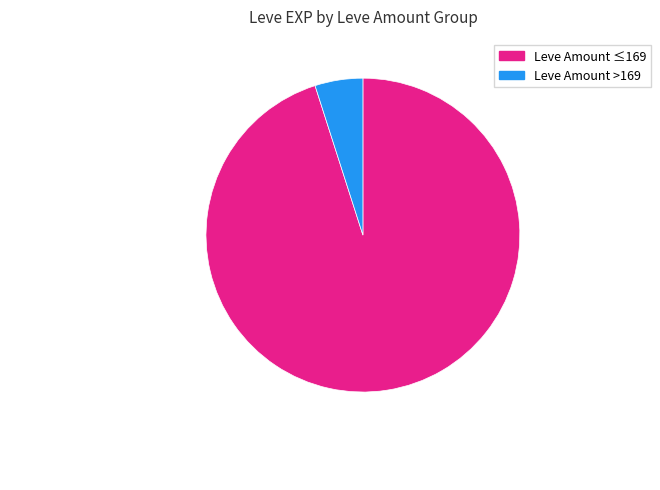

Does any single category account for the majority?

Yes